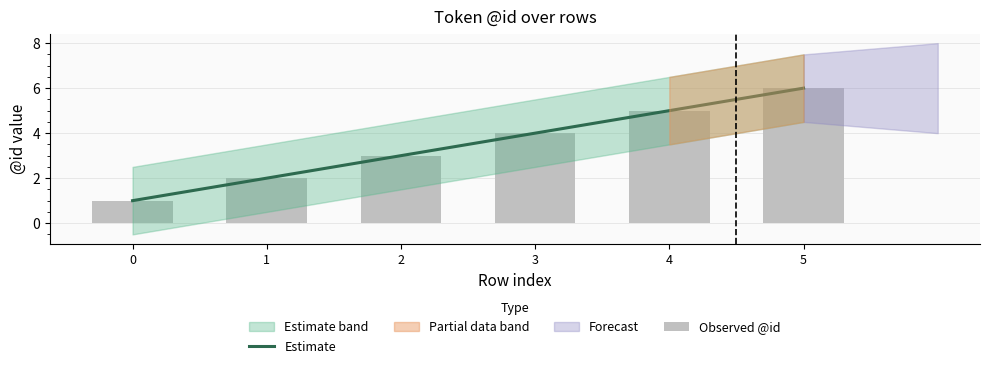

Which label corresponds to the largest value in the chart?

5